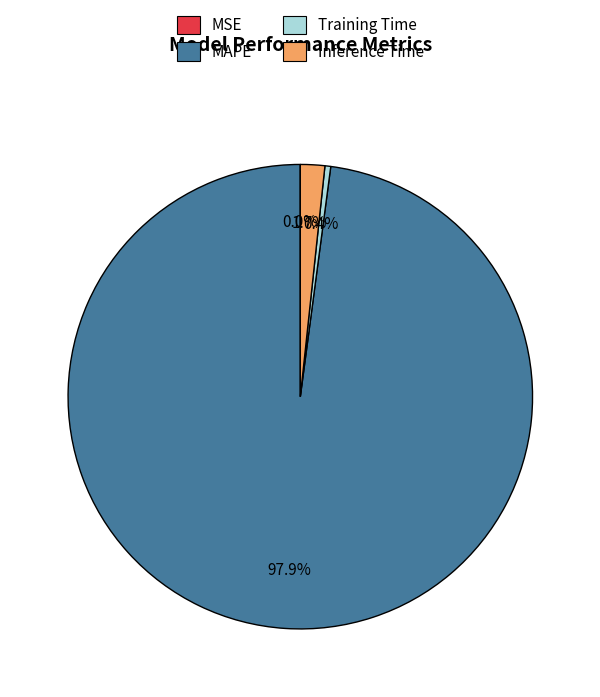

Which slice is the largest?

MAPE